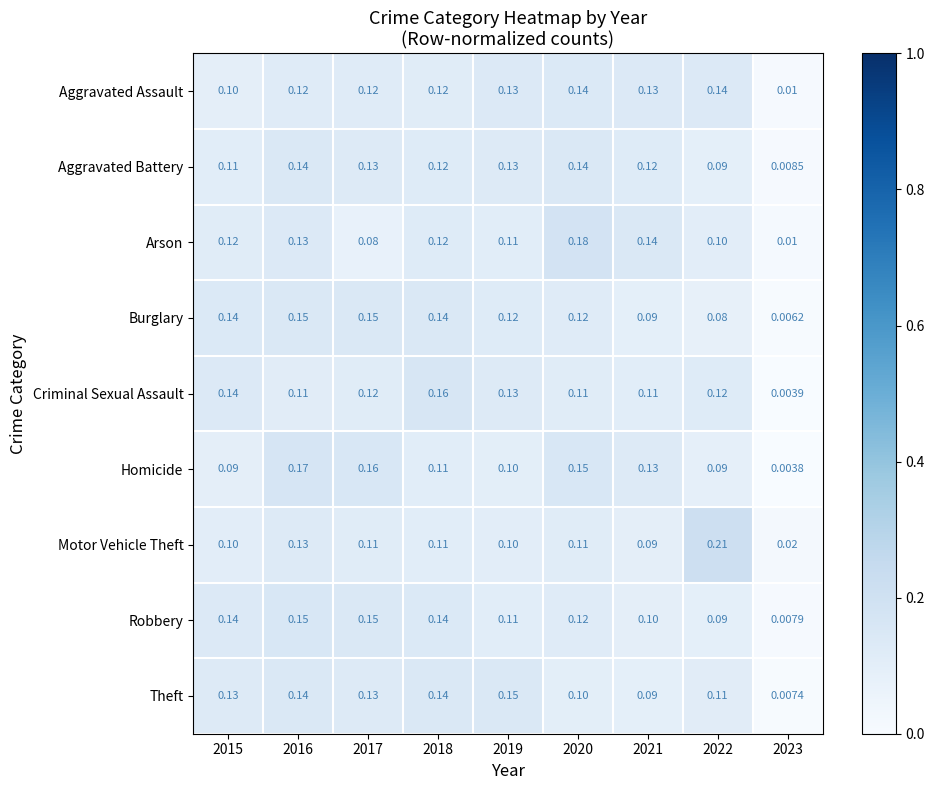

Is the value of Theft at 2023 greater than the value of Motor Vehicle Theft at 2022?

No